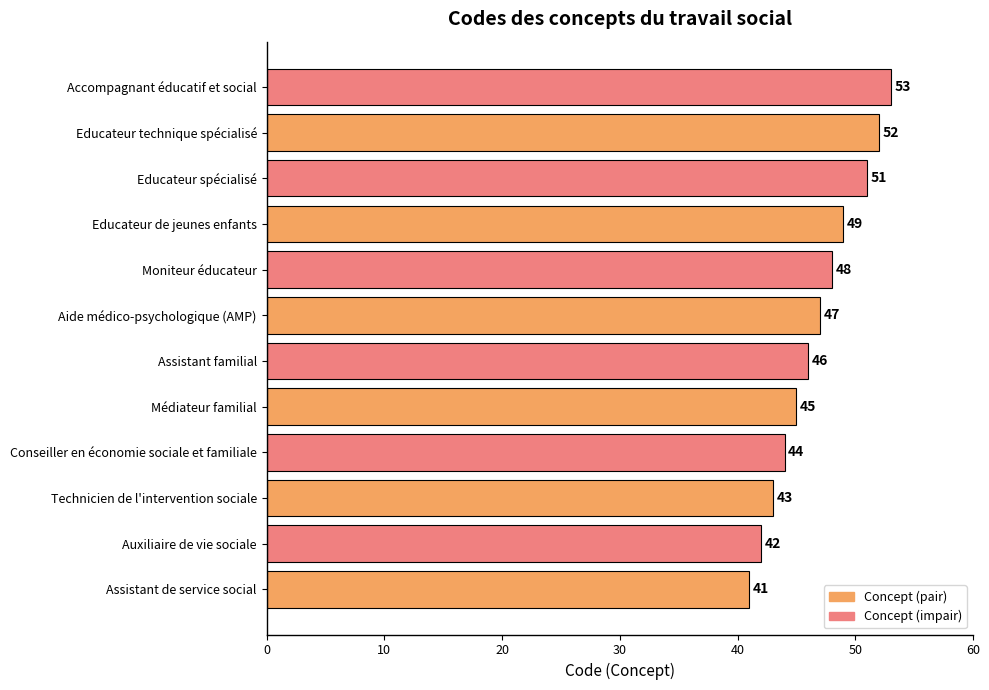

Which has a higher value, Educateur technique spécialisé or Assistant de service social?

Educateur technique spécialisé